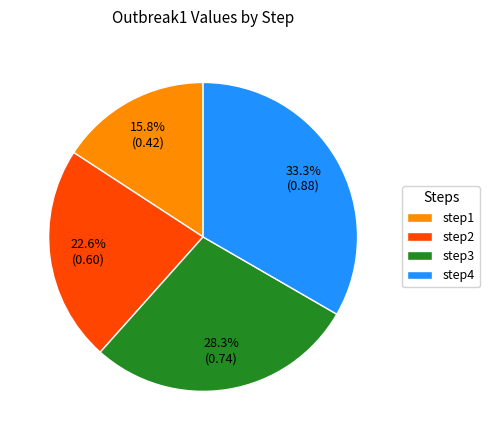

Is it true that step3 is 22% of the pie?

False